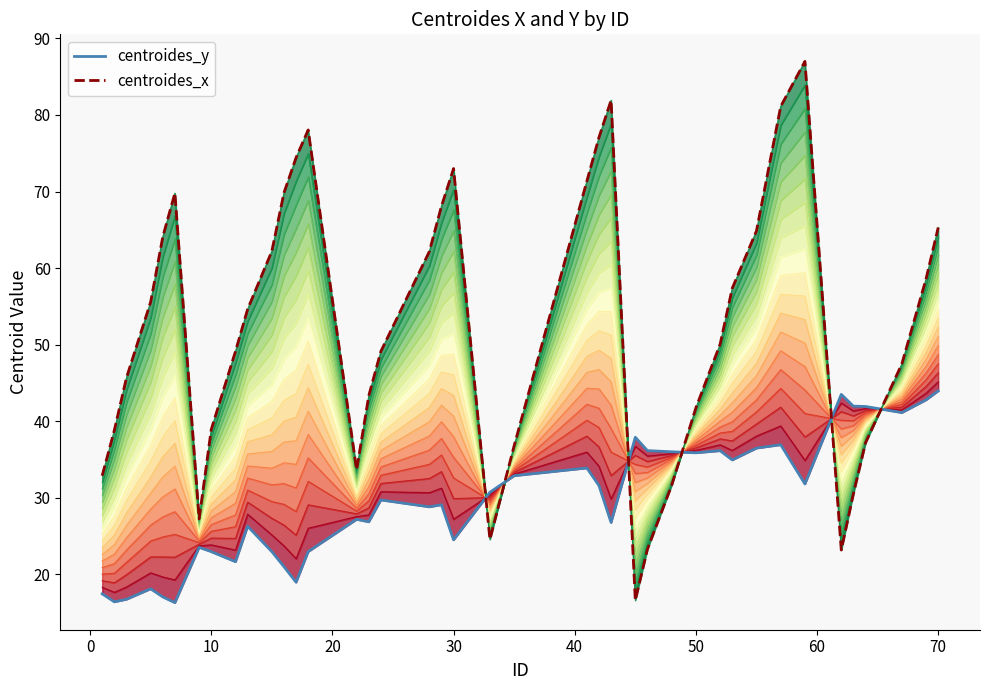

Is the value of centroides_y at 13 greater than the value of centroides_x at 39?

No